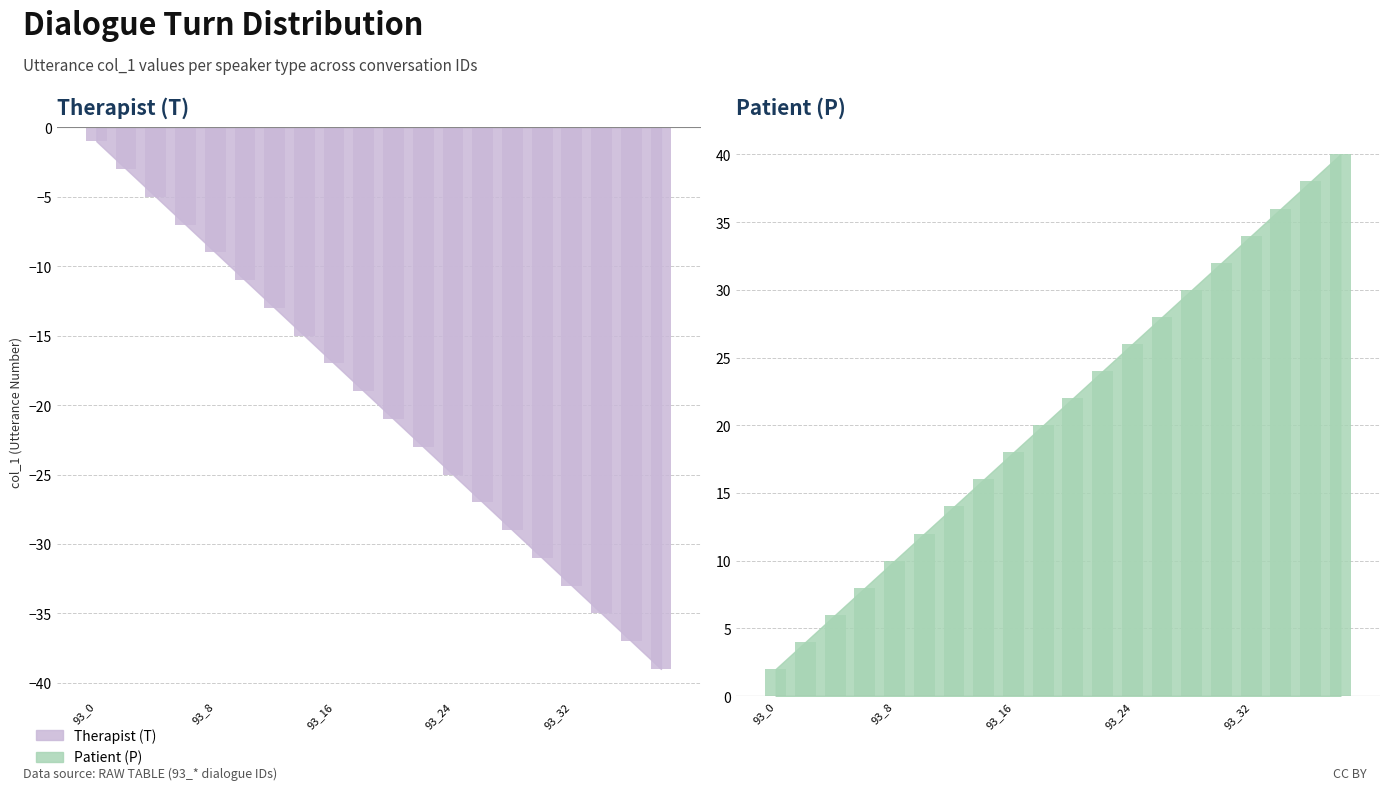

Which category has the lowest value in the Therapist (T) series?

93_38